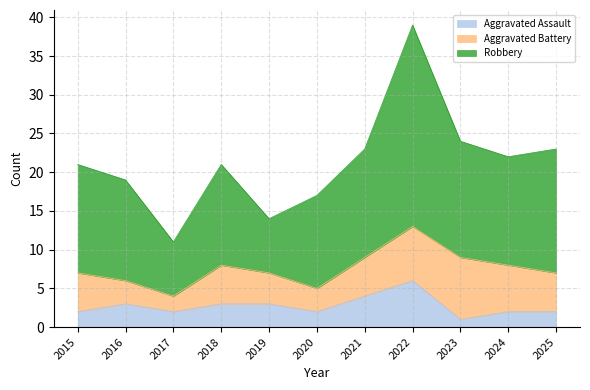

The Aggravated Assault series shows 2 at 2024. True or false?

True